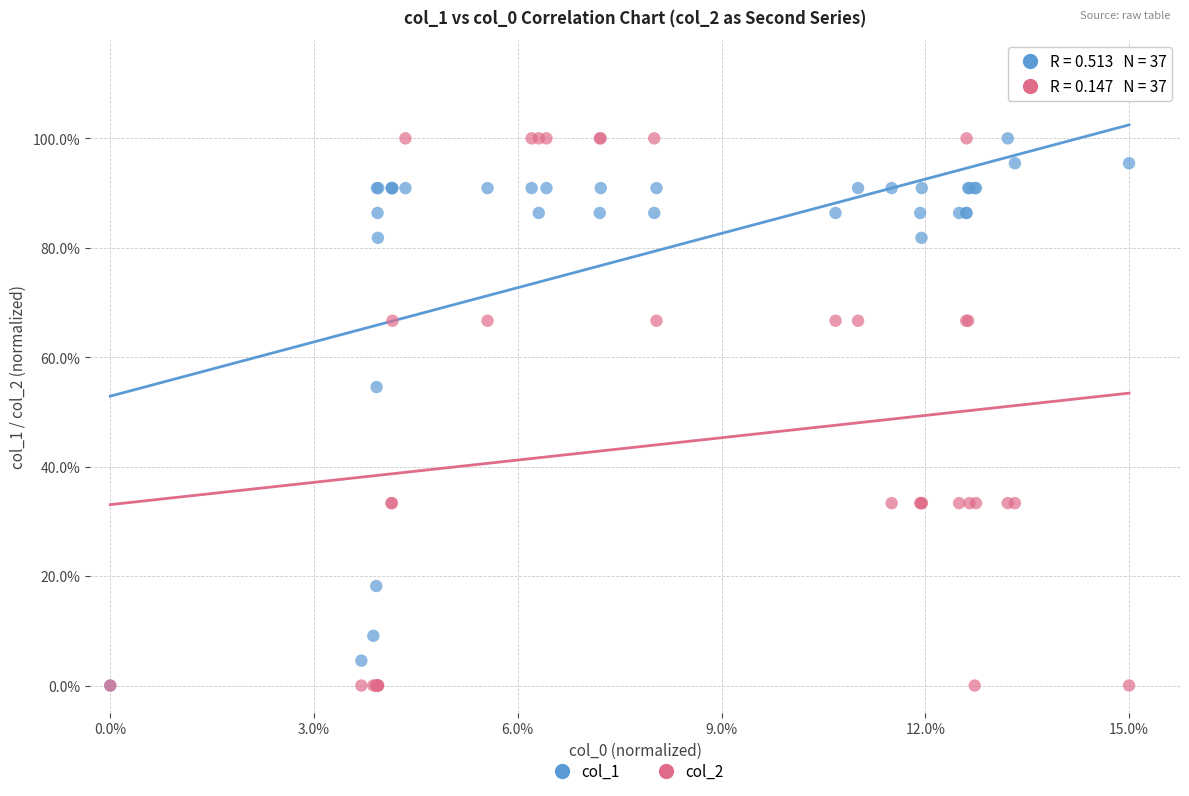

What are all the series names shown in the legend?

col_1, col_2